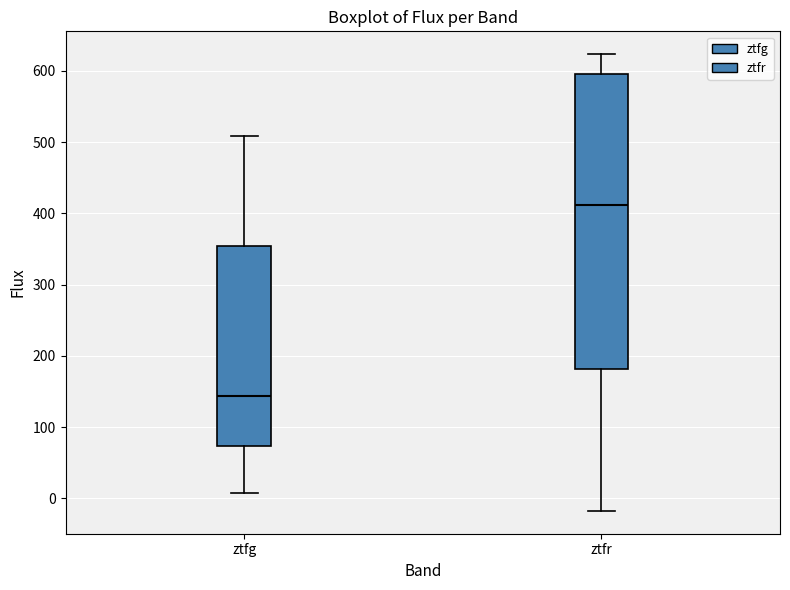

Where is the lower edge of the box for ztfg on the y-axis? The values are not printed on the chart, so give them approximately, as read against the axis.

70